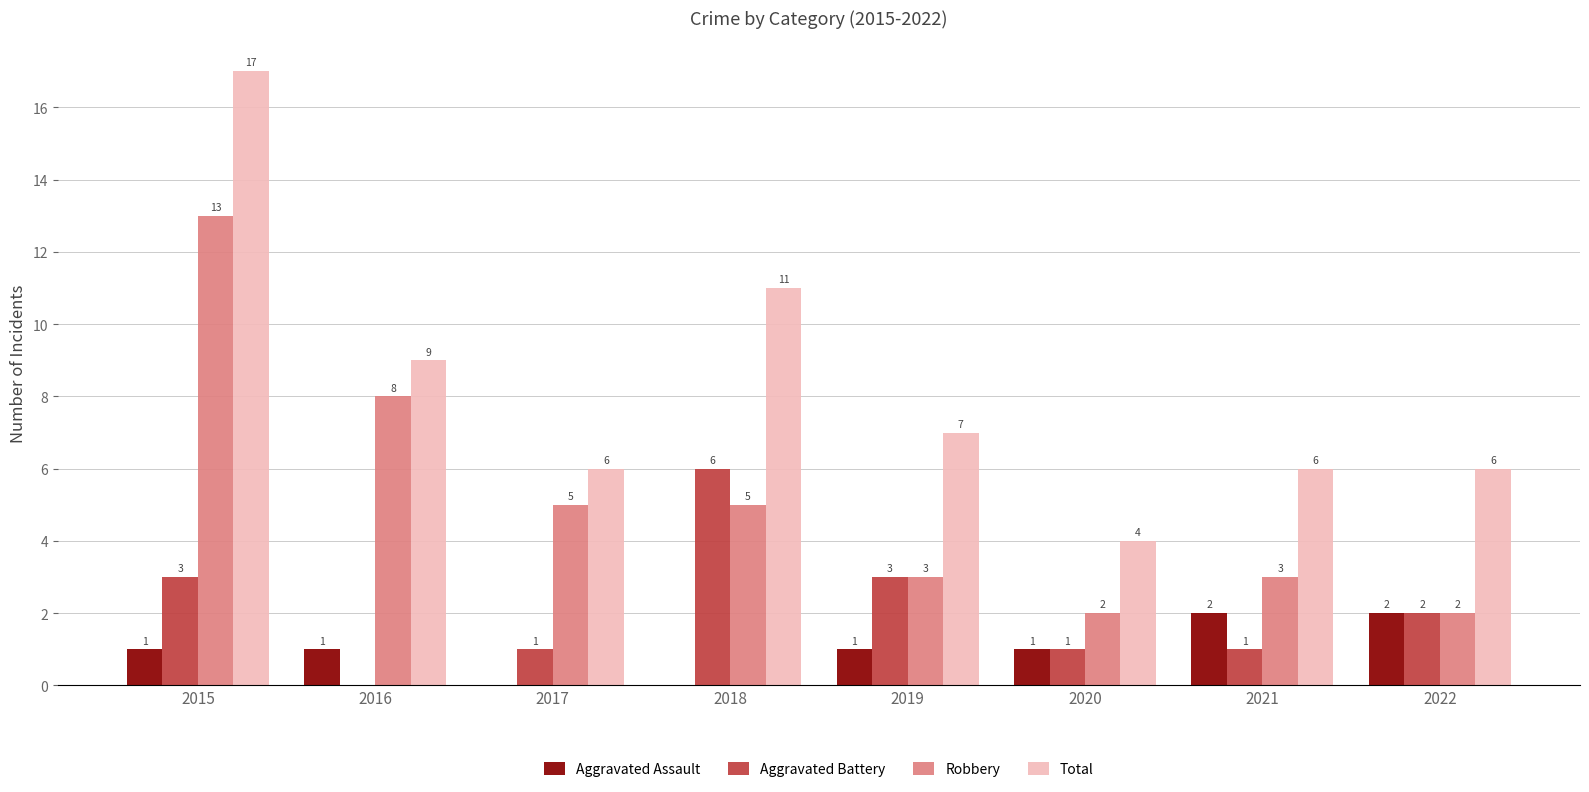

Between 2019 and 2020, which series saw the biggest shift?

Total